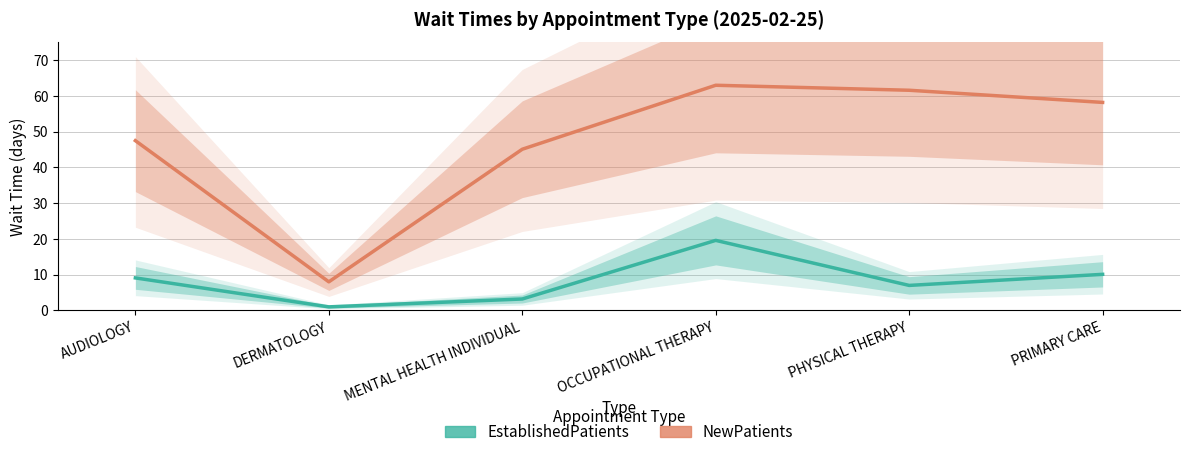

Where is the first local maximum for NewPatients?

OCCUPATIONAL THERAPY